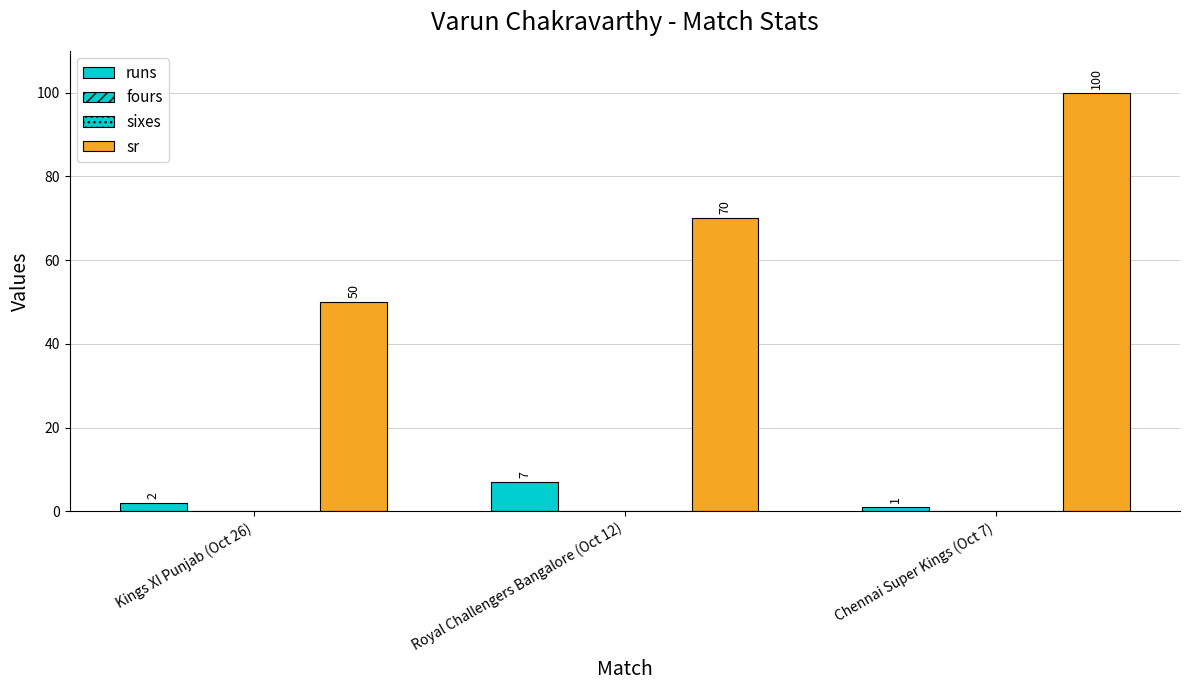

What is the label of the 1st bar from the left?

Kings XI Punjab (Oct 26)